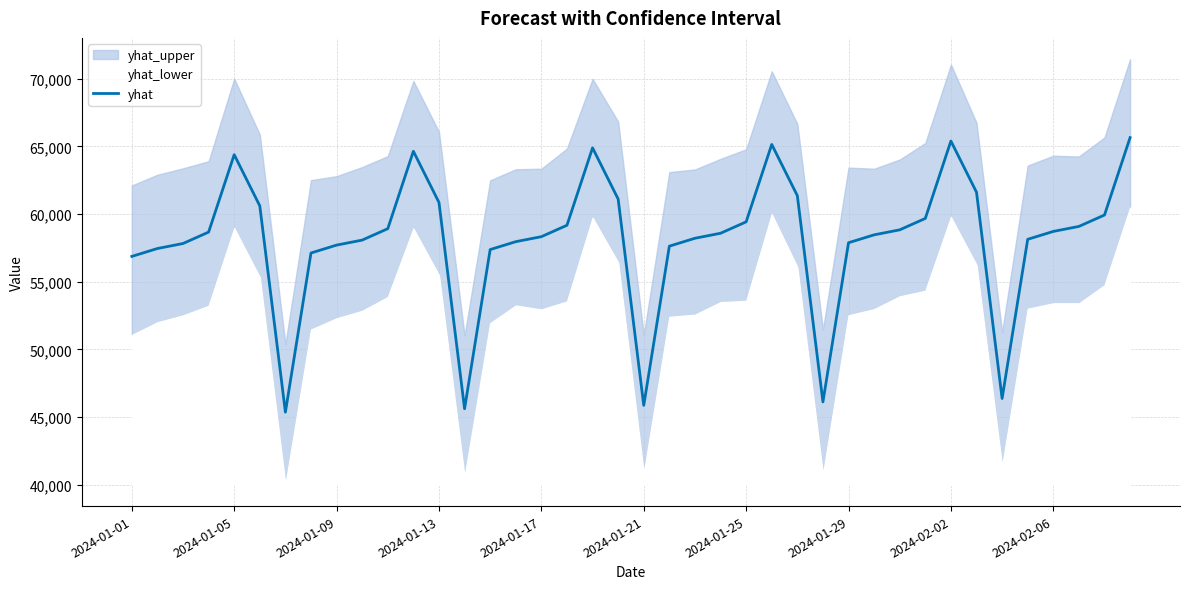

What is the minimum value shown in the chart?

45364.1